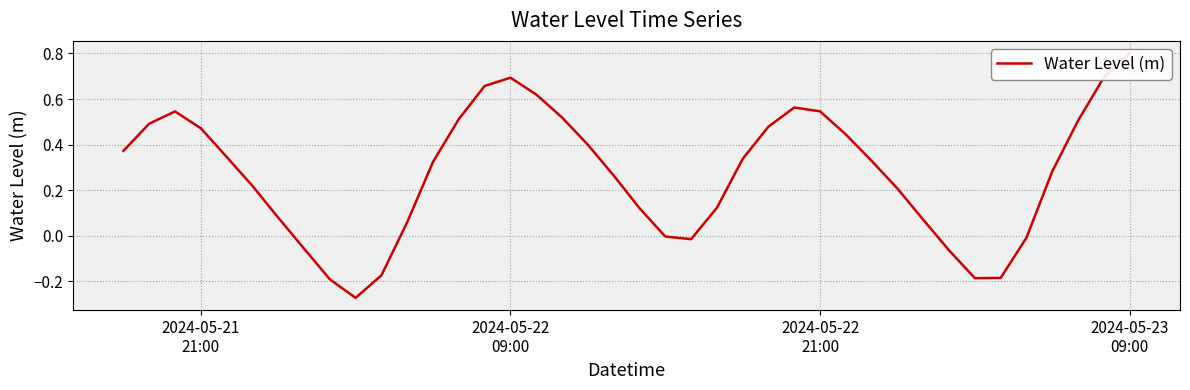

How many data points are less than 0?

10